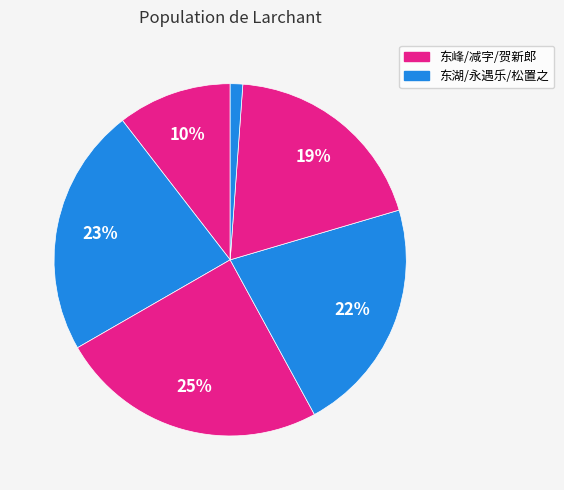

Count the number of slices in the pie.

6